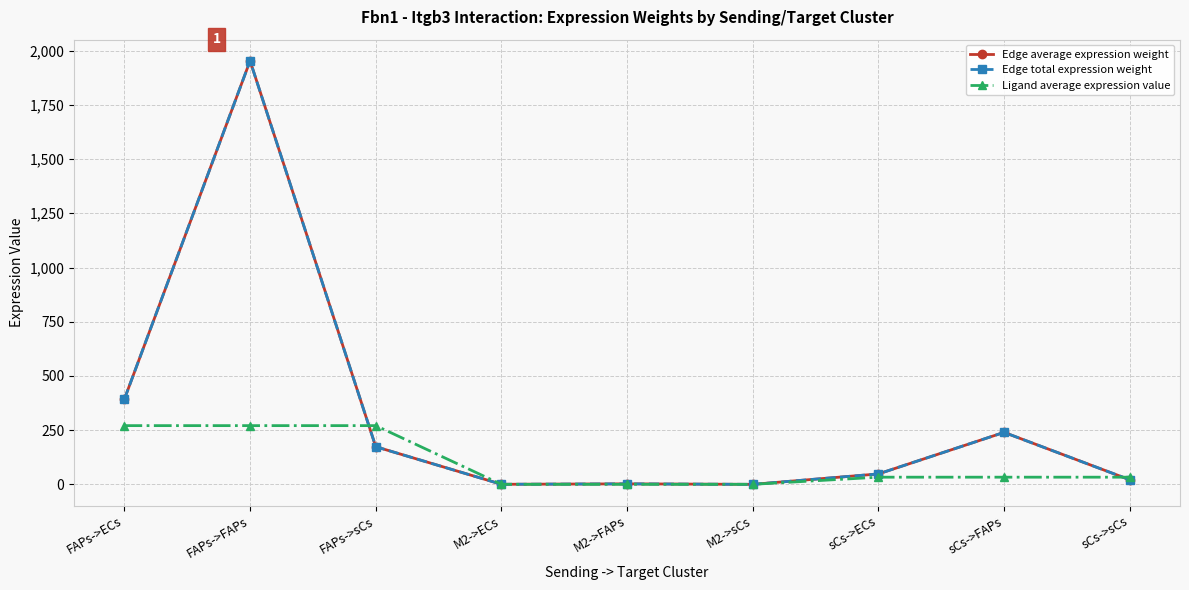

Which series changed the most between FAPs->ECs and M2->sCs?

Edge average expression weight